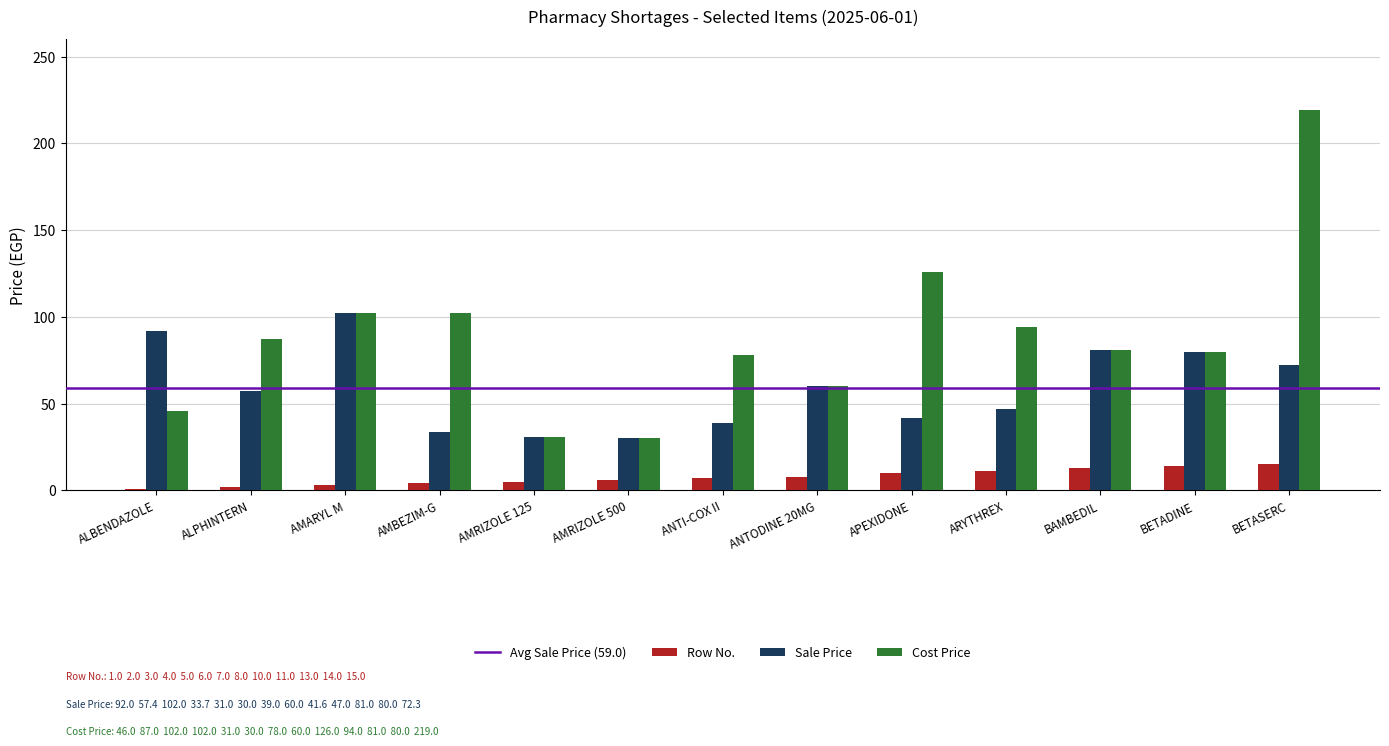

Does the chart contain stacked bars?

No